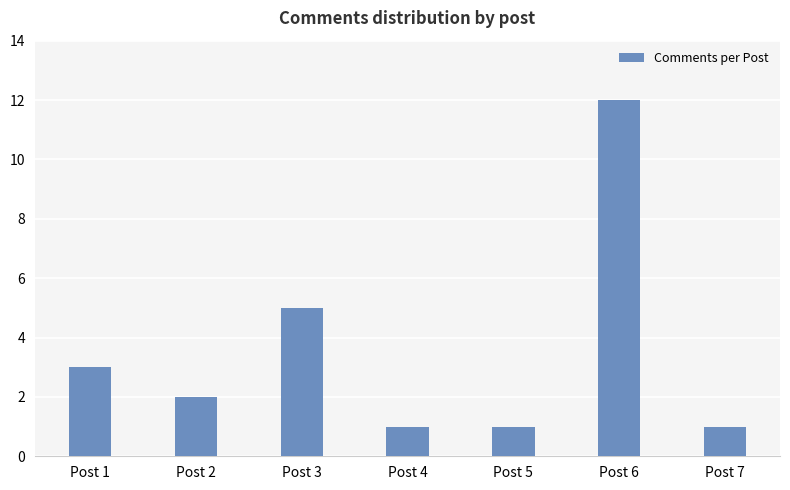

Is it true that the value at Post 1 is 1?

False